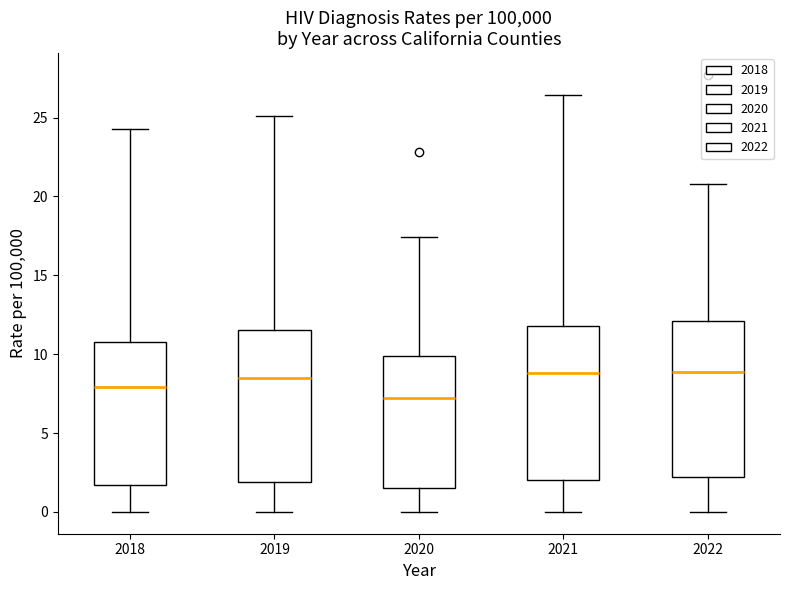

Reading left to right, read every box against the y-axis: the position of its median line, the range the box covers, and the ends of its whiskers. The values are not printed on the chart, so give them approximately, as read against the axis.

2018: median 8.0, box 1.5 to 11.0, whiskers 0.0 to 24.5
2019: median 8.5, box 2.0 to 11.5, whiskers 0.0 to 25.0
2020: median 7.0, box 1.5 to 10.0, whiskers 0.0 to 17.5
2021: median 9.0, box 2.0 to 12.0, whiskers 0.0 to 26.5
2022: median 9.0, box 2.0 to 12.0, whiskers 0.0 to 21.0